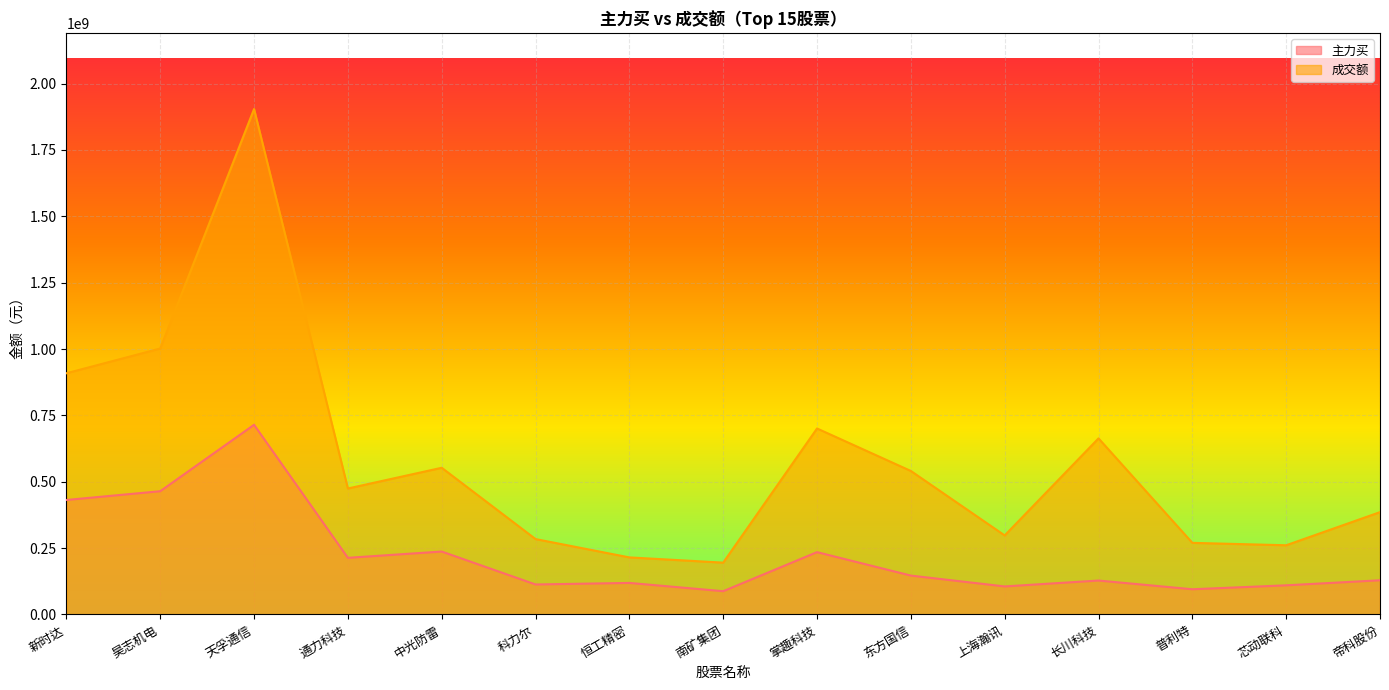

True or false: 成交额 and 主力买 intersect in this chart.

False